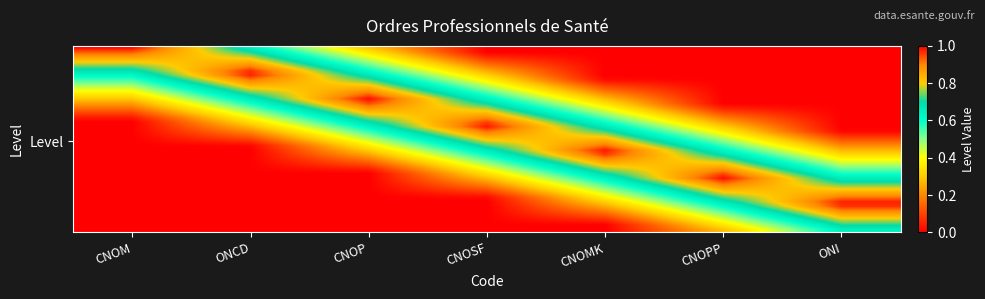

At which category does the chart reach its peak across all series?

CNOM